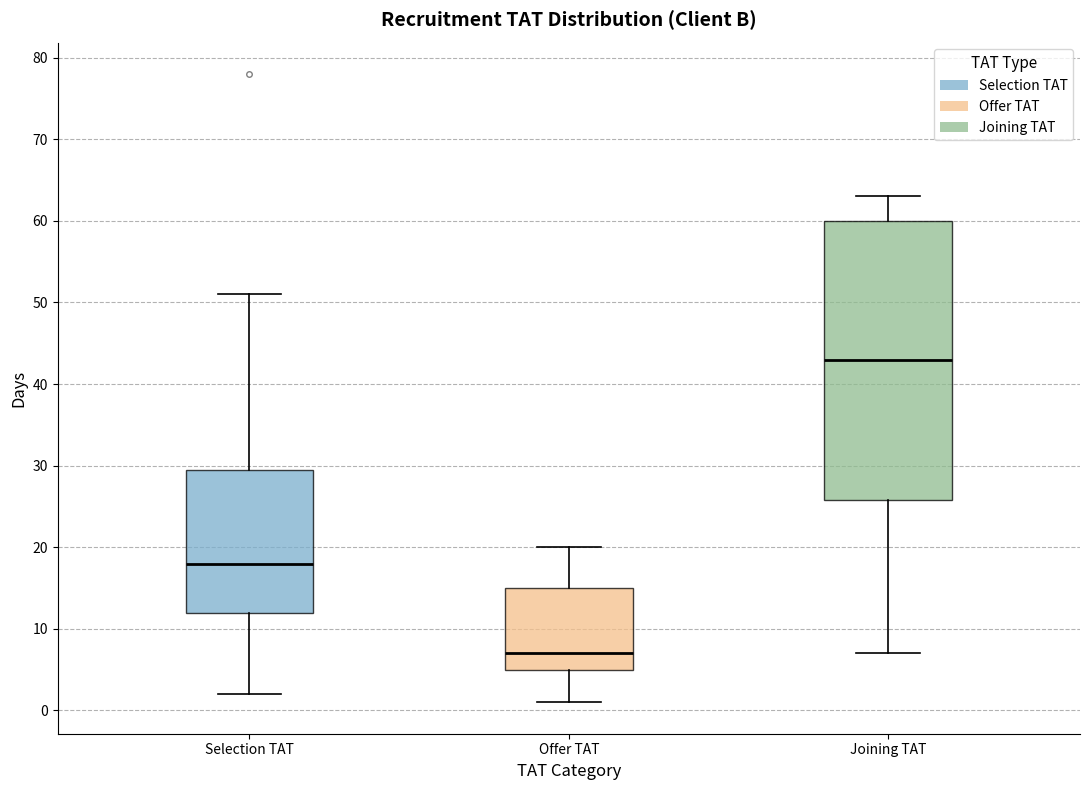

Where does the median line of the box for Selection TAT sit on the y-axis? The values are not printed on the chart, so give them approximately, as read against the axis.

18